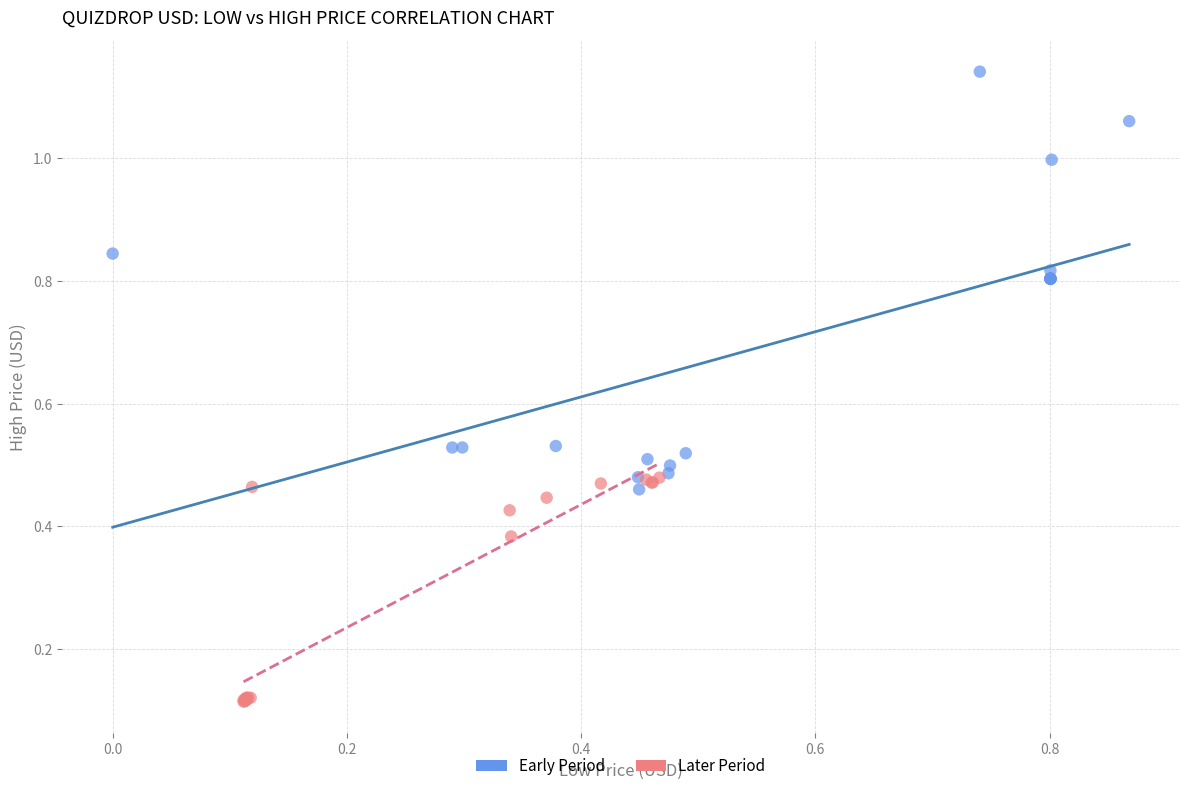

Which series contains the lowest Y value?

Later Period